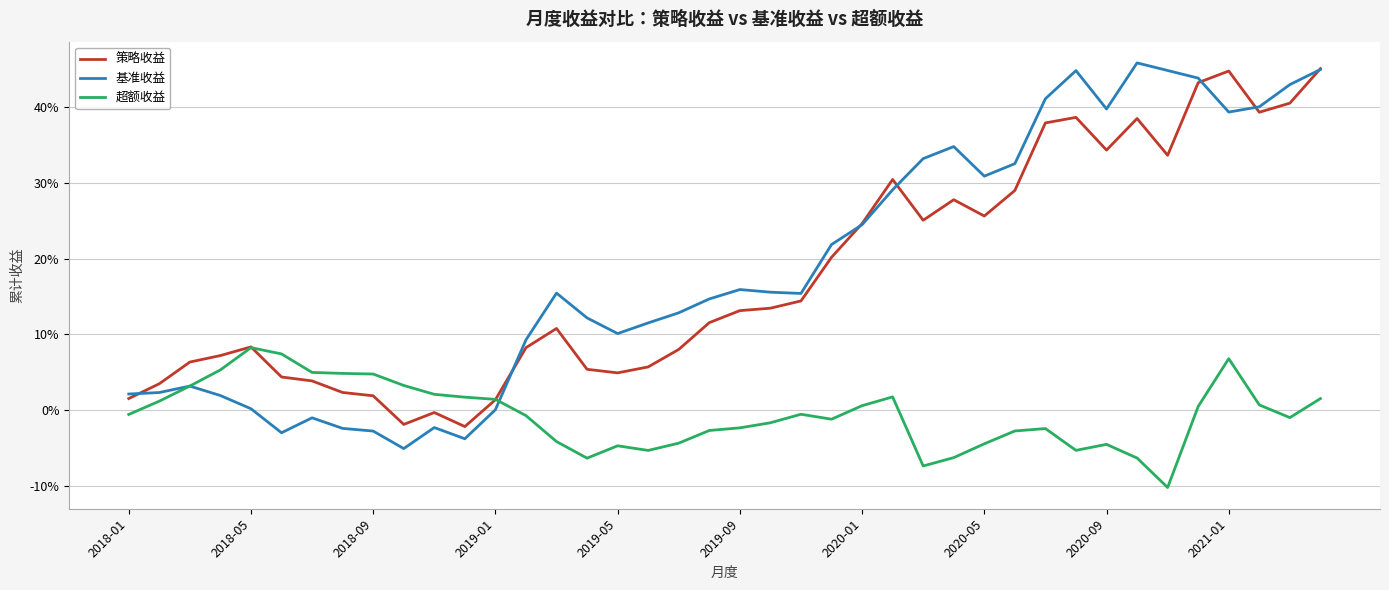

True or false: 策略收益 and 基准收益 intersect in this chart.

True